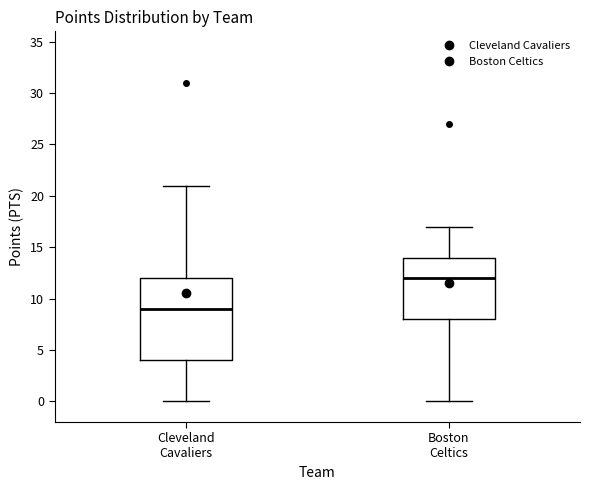

Where does the lower whisker of the box for Boston Celtics end on the y-axis? The values are not printed on the chart, so give them approximately, as read against the axis.

0